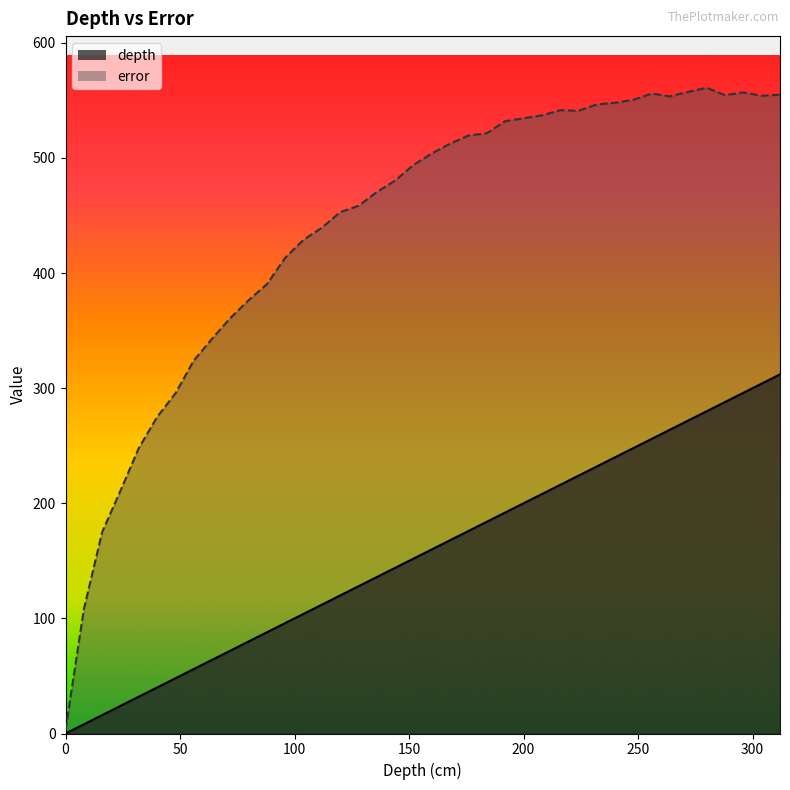

How many categories are shown in the chart?

40